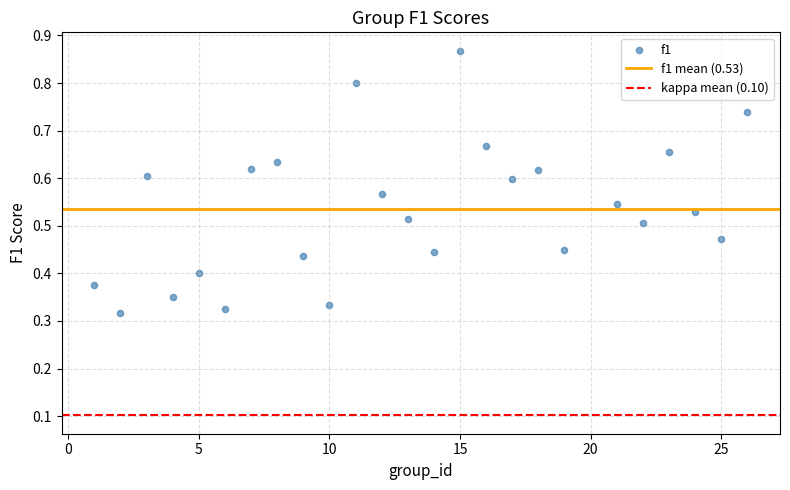

What is the range of X values (max minus min)?

25.0